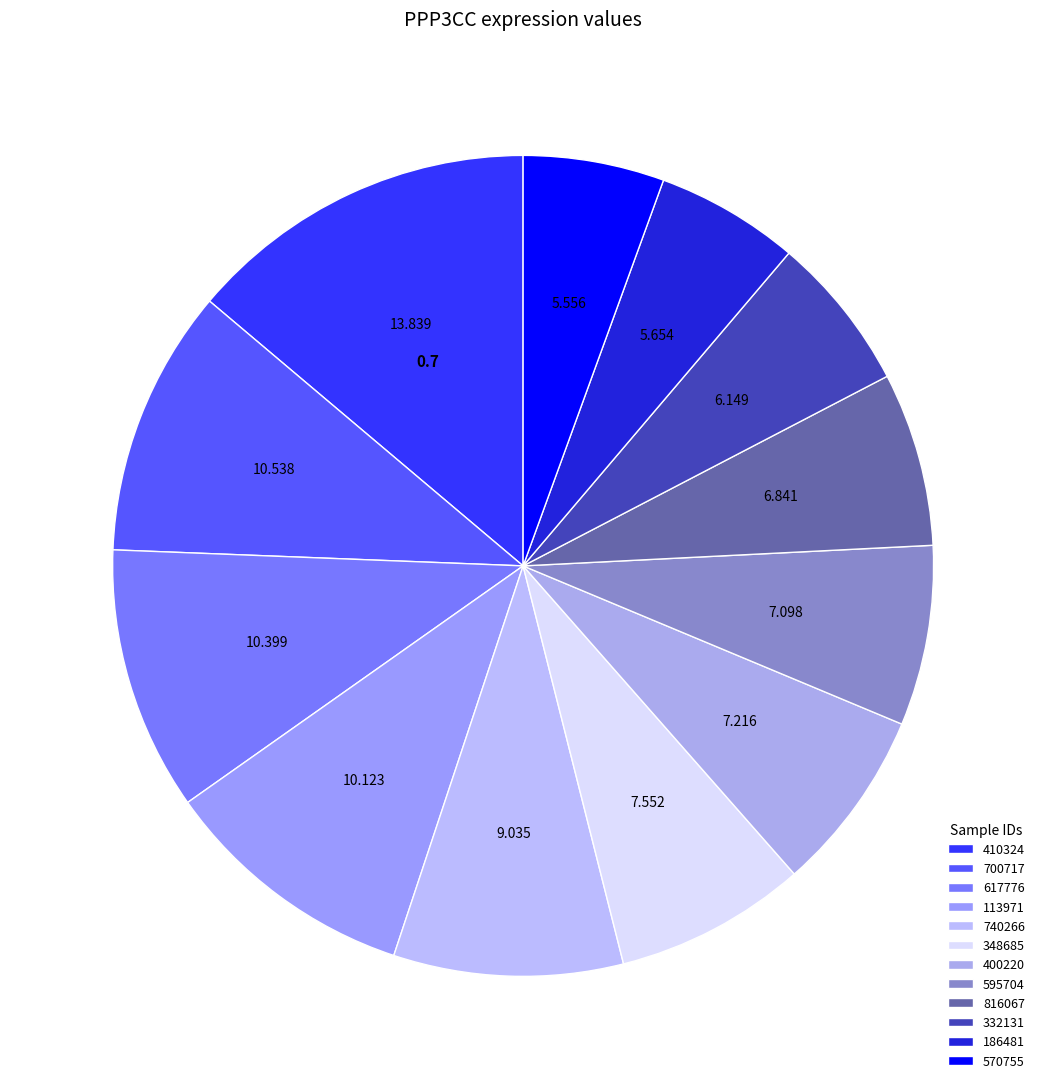

Count the number of slices in the pie.

12